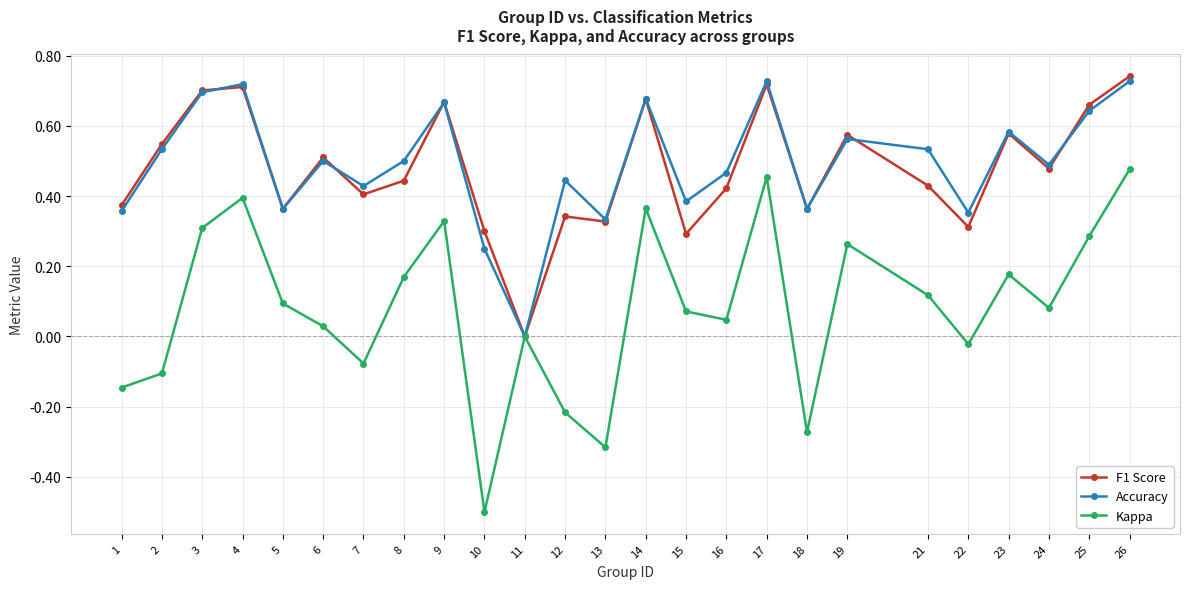

How many categories are shown in the chart?

25